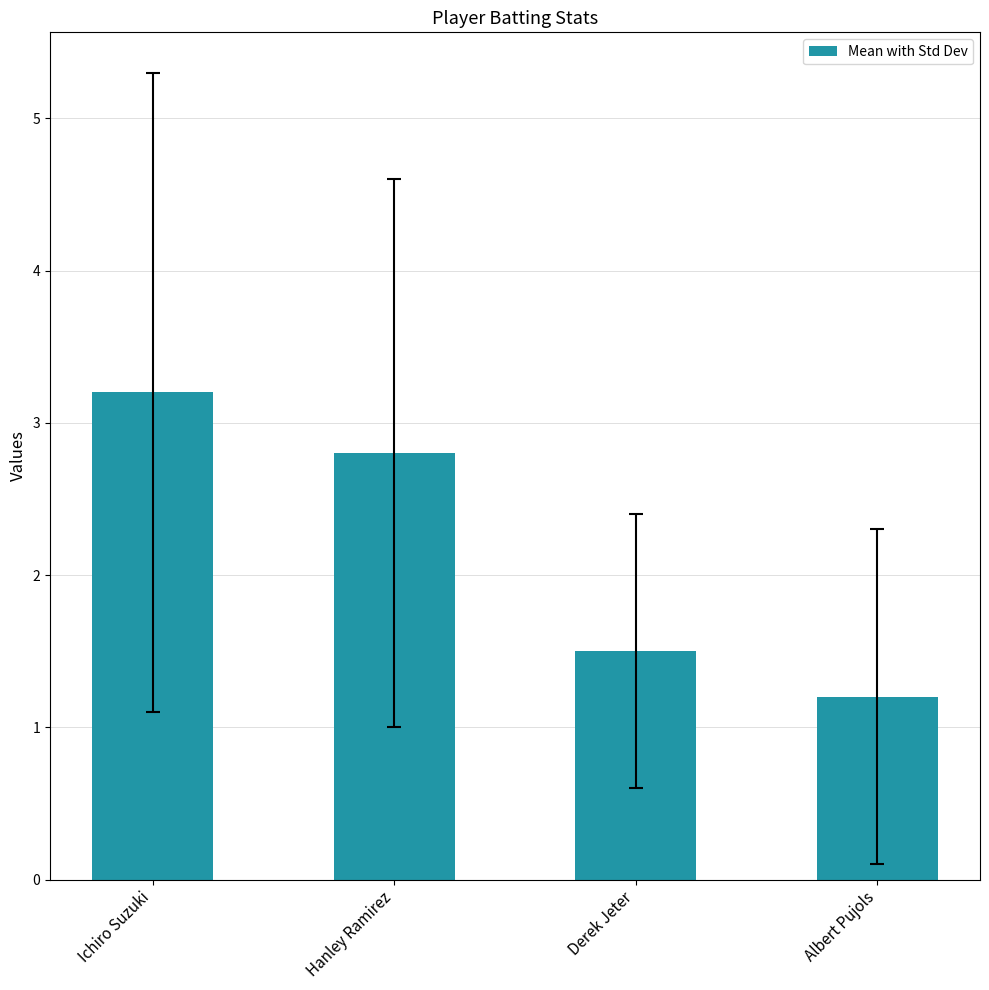

What is the sum of the values at Derek Jeter and Albert Pujols?

2.7